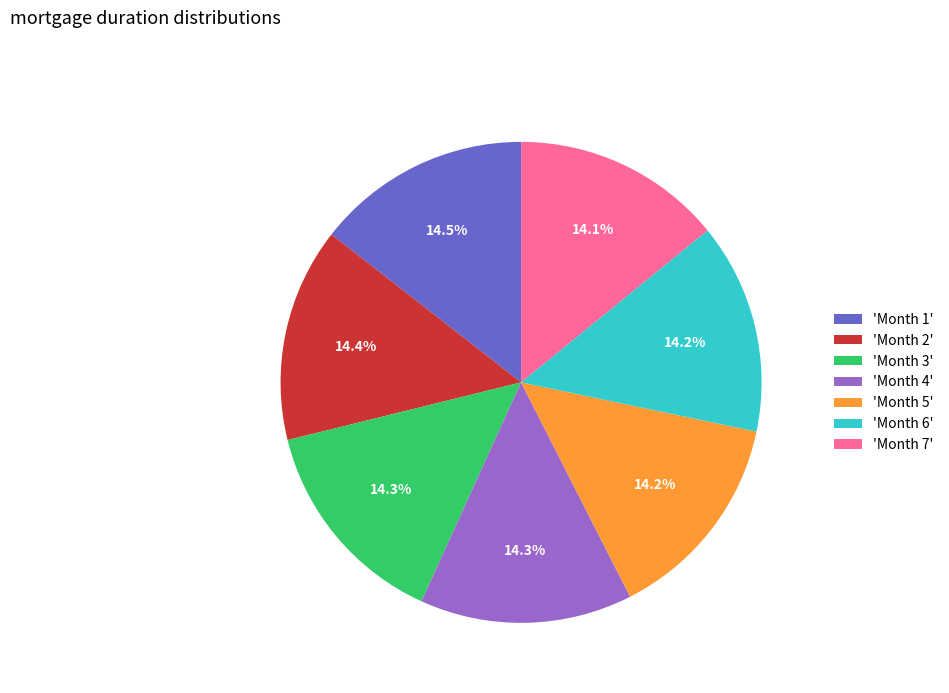

To the nearest percent, what is the average slice percentage?

14%